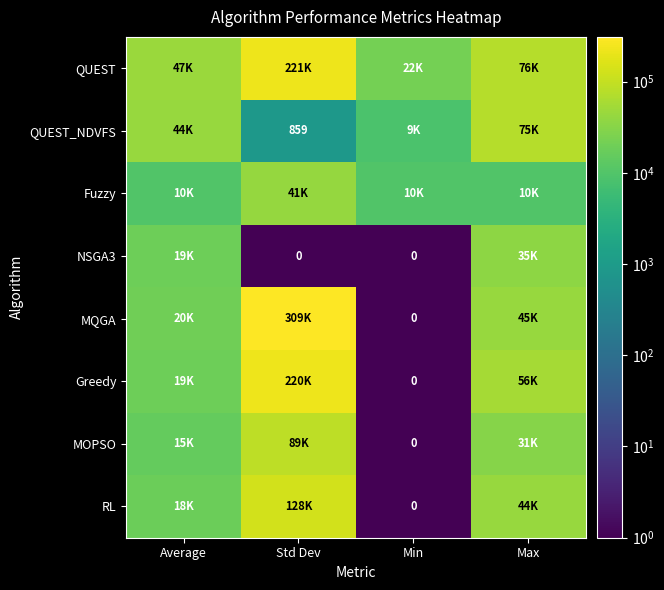

At which label does MQGA reach its peak?

Std Dev